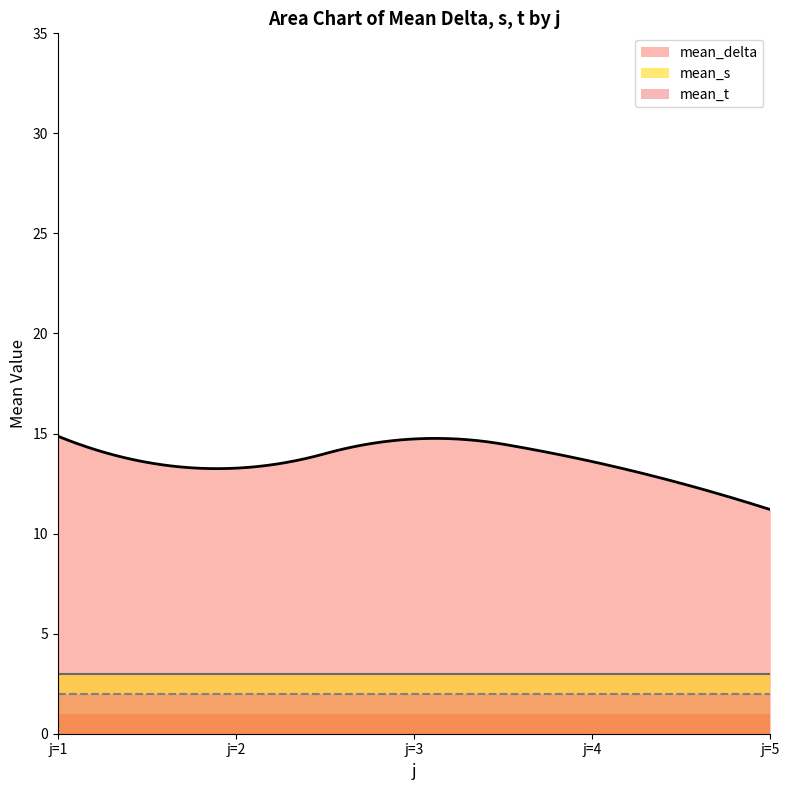

Rank the series at j=1 from lowest to highest value.

mean_t, mean_s, mean_delta